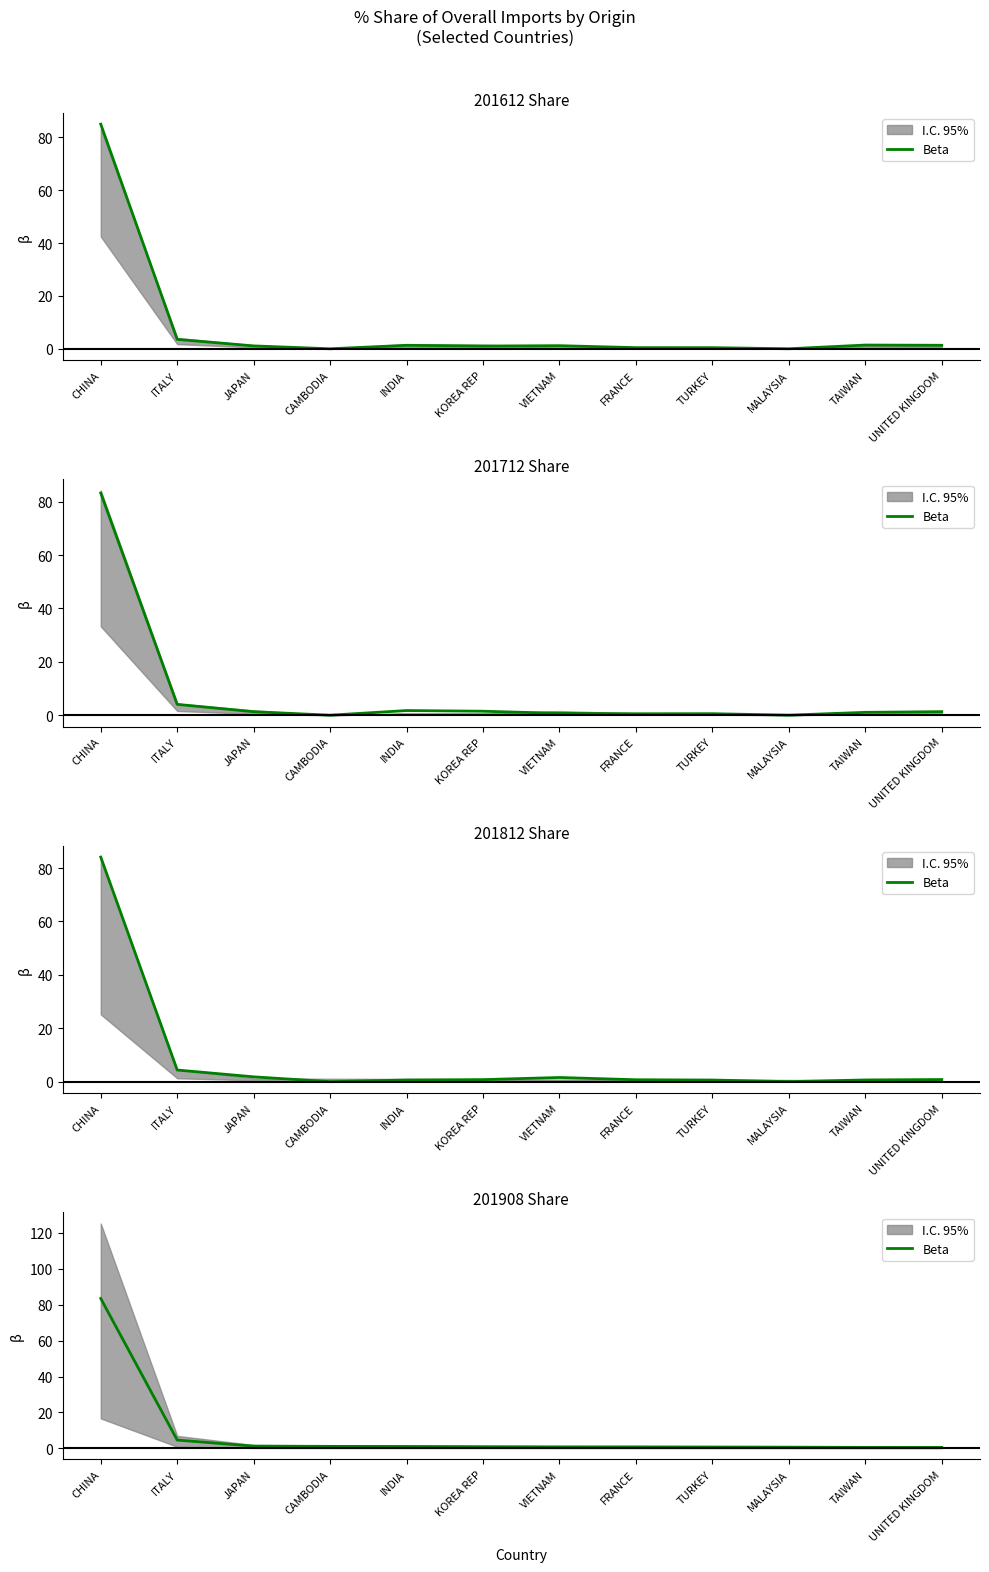

How many lines are shown in the chart?

1